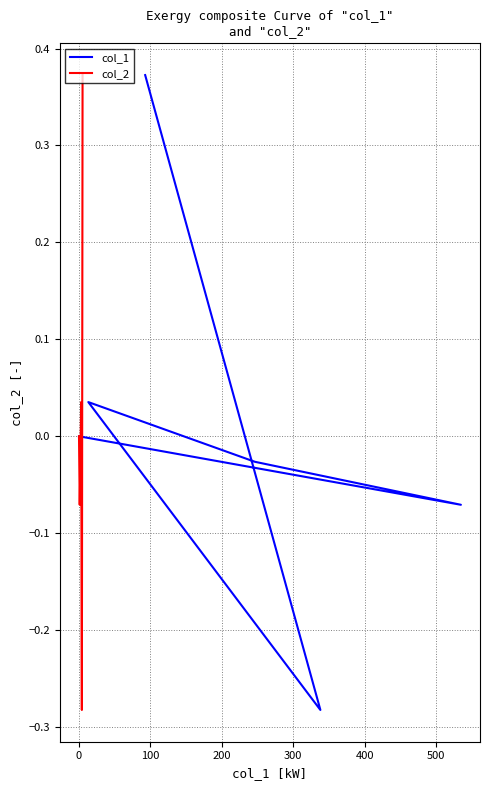

What is the label of the 3rd point from the right?

200